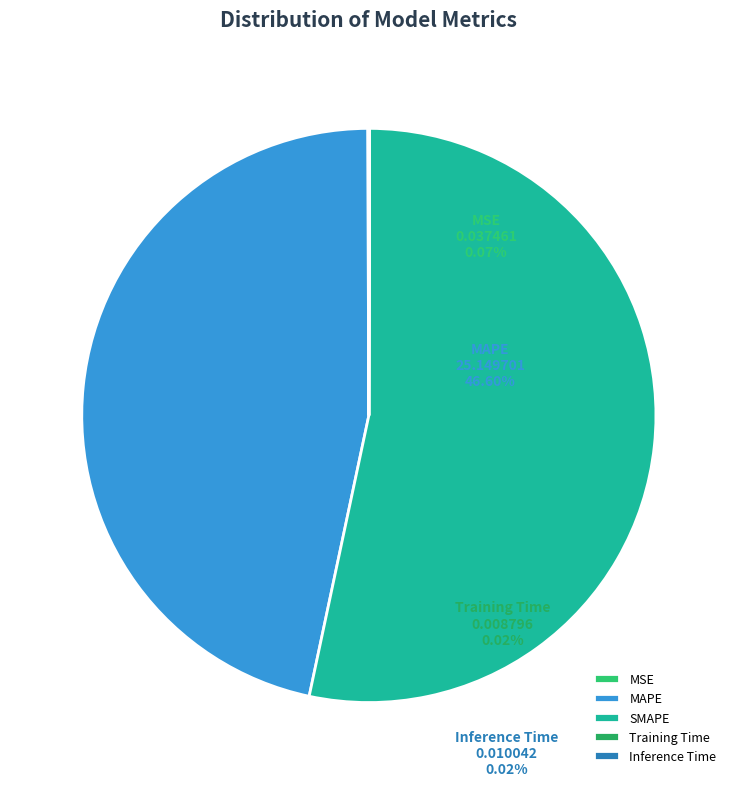

What is the change in value from SMAPE to Inference Time?

-28.8